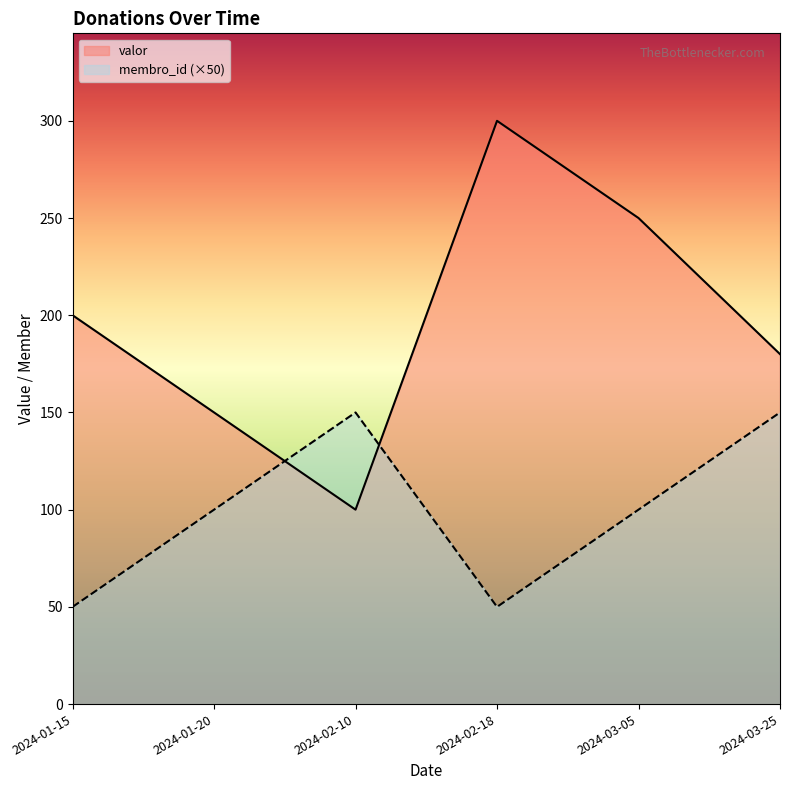

How many series are shown in this chart?

2